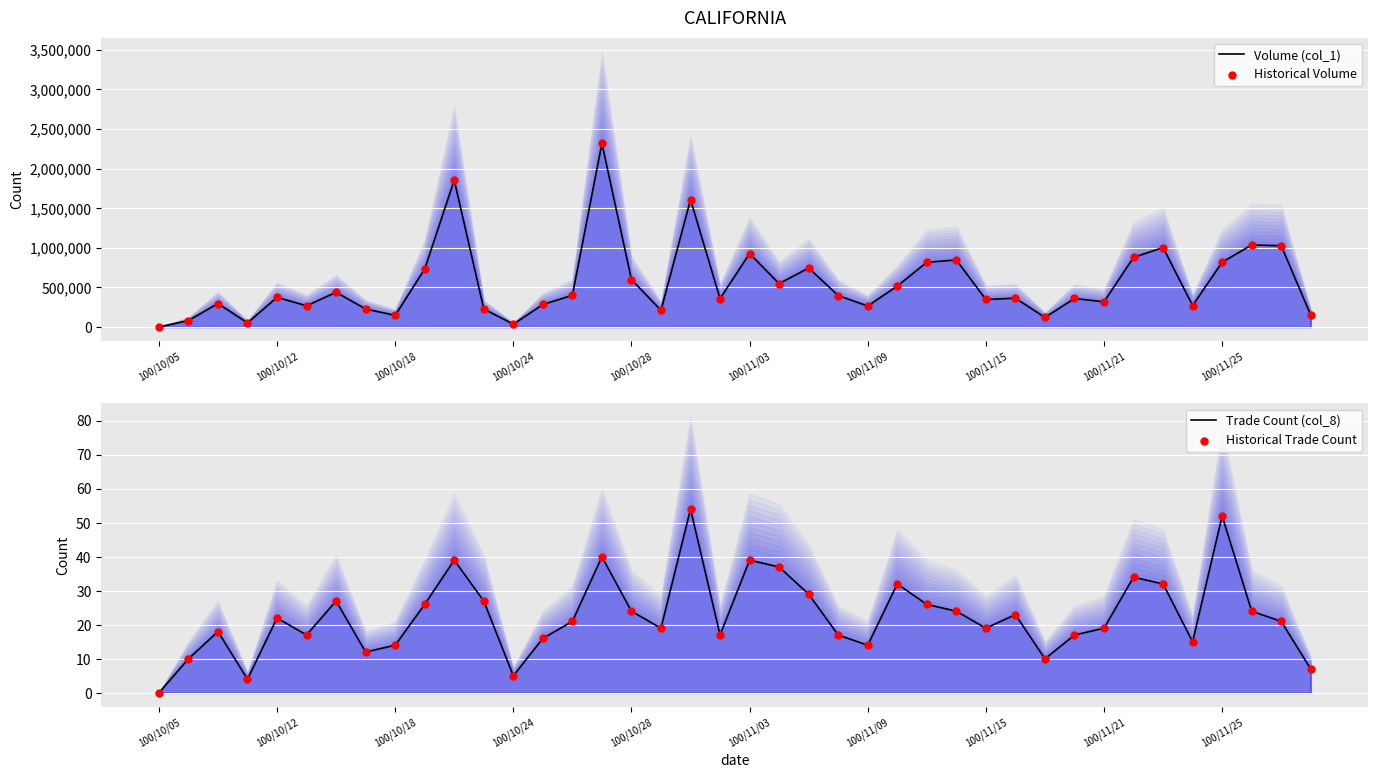

Is the value of Trade Count (col_8) at 29 greater than the value of Volume (col_1) at 100/10/18?

No